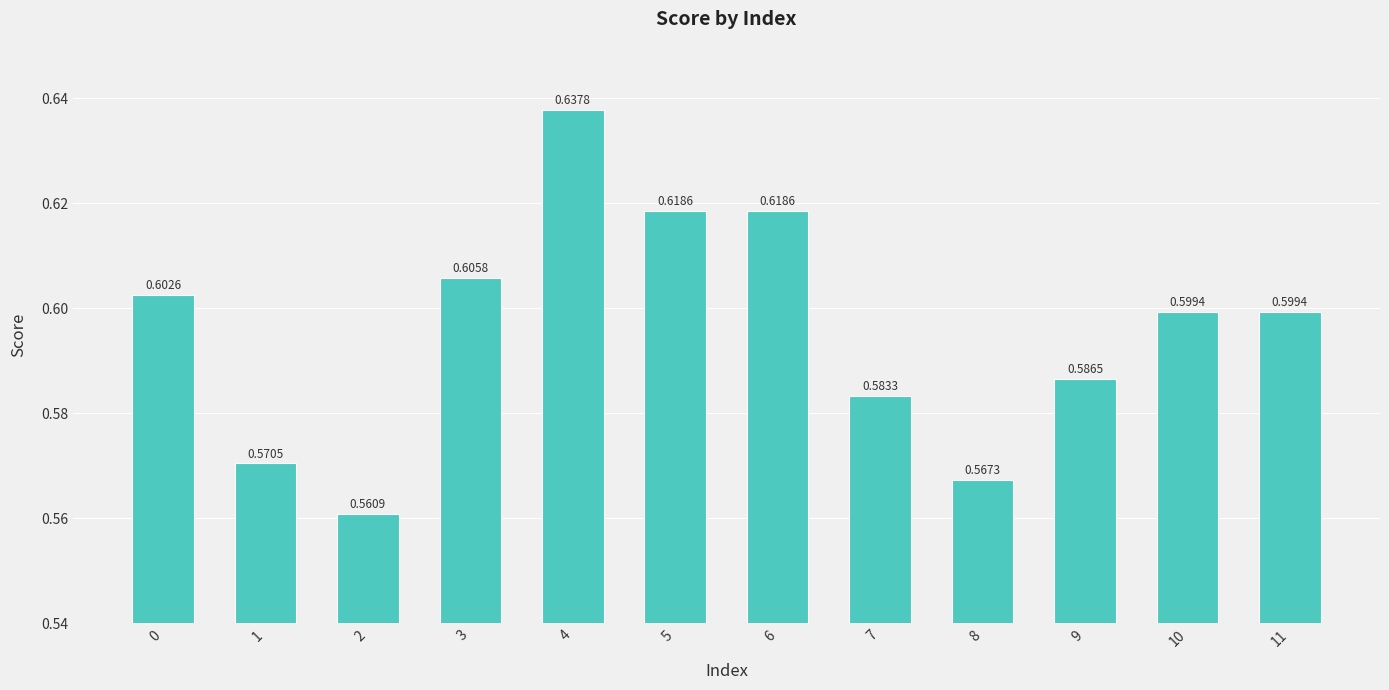

At which label is the value closest to 0?

2